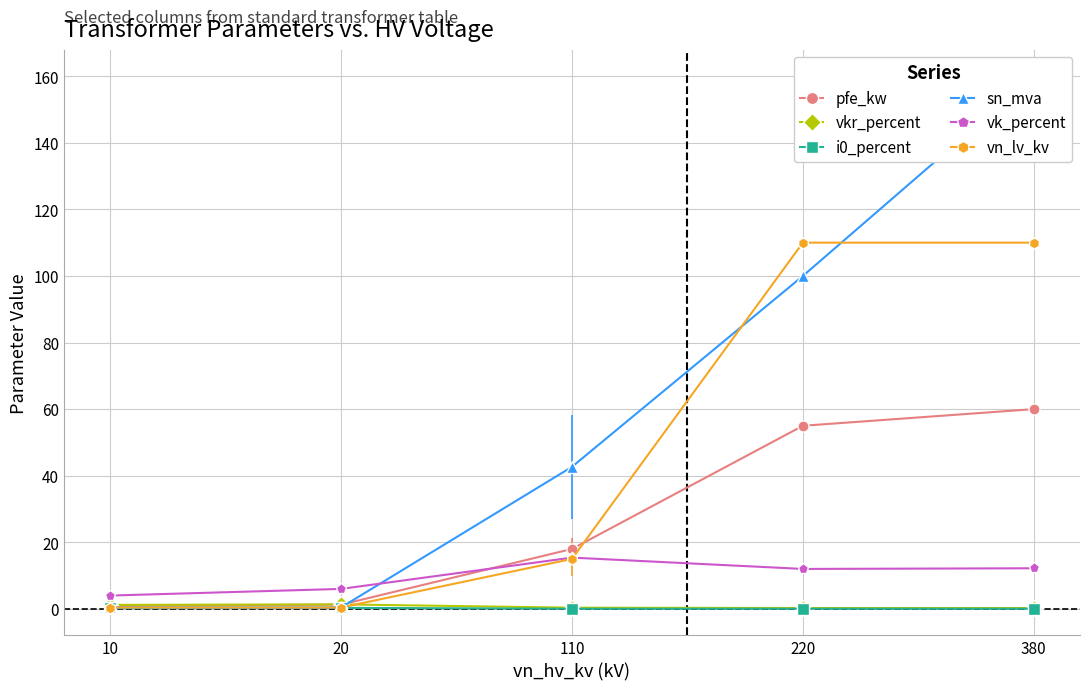

The i0_percent series shows 0.1 at 380. True or false?

False